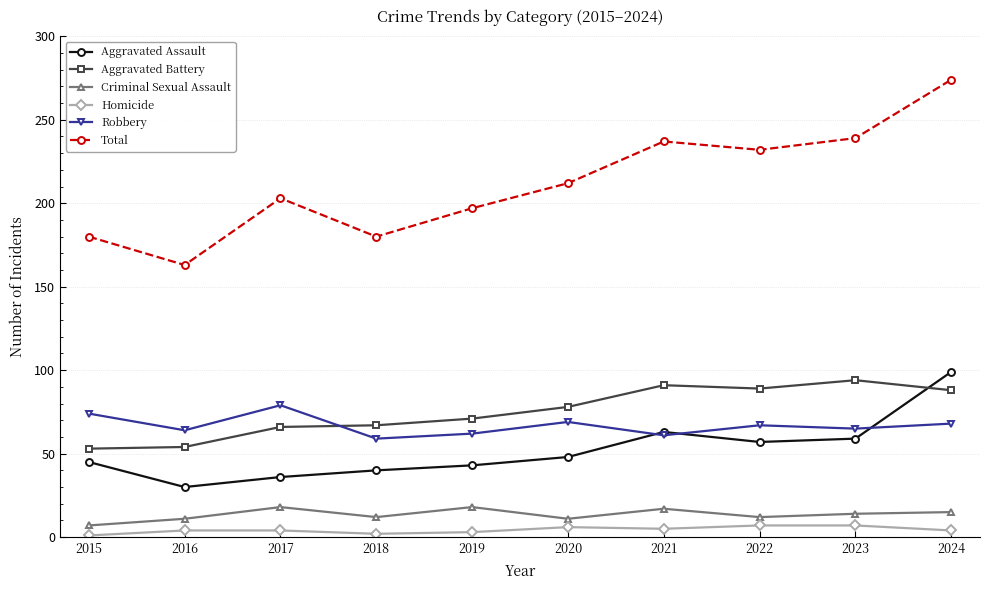

How many categories are shown in the chart?

10